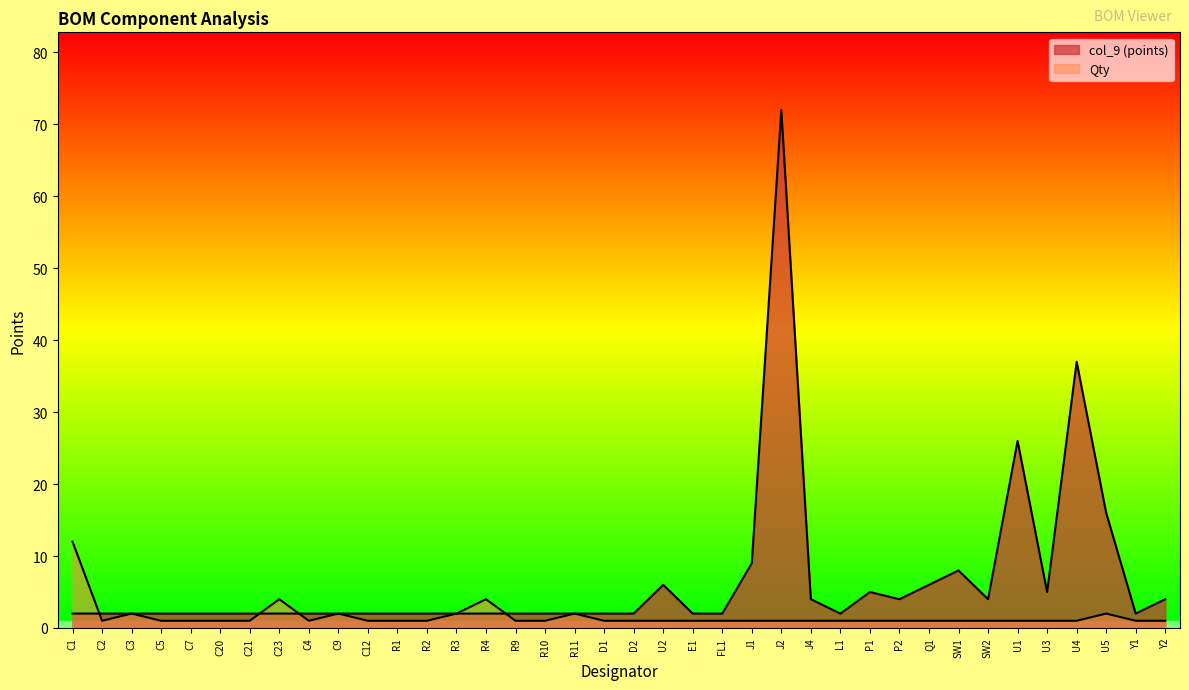

At which label does col_9 reach its minimum?

C1